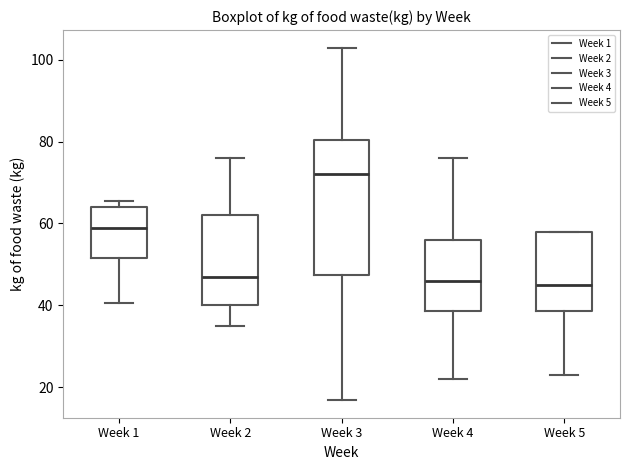

Where does the median line of the box for Week 1 sit on the y-axis? The values are not printed on the chart, so give them approximately, as read against the axis.

60